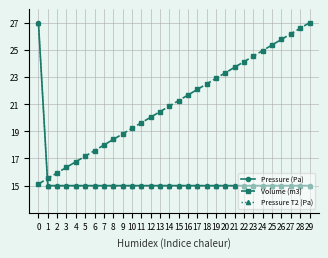

Rank the series by their maximum value, from highest to lowest.

Pressure (Pa), Volume (m3), Pressure T2 (Pa)